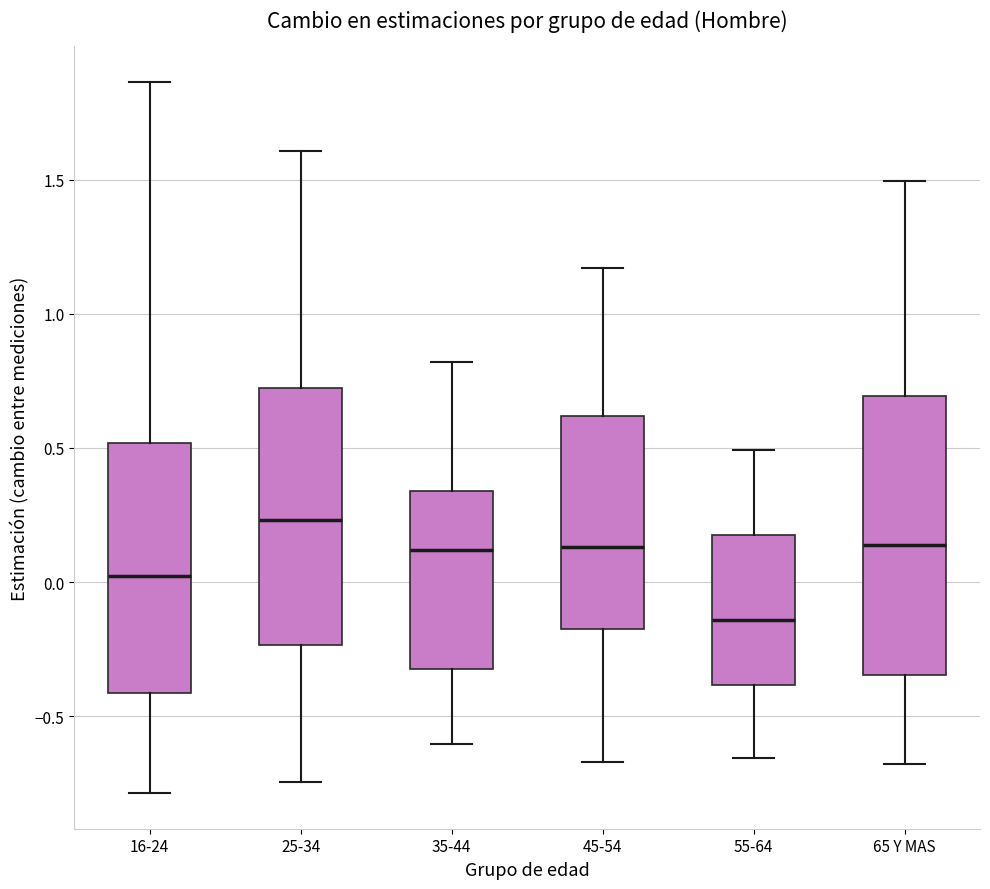

Comparing the boxes themselves (not the whiskers), which one is the tallest?

65 Y MAS